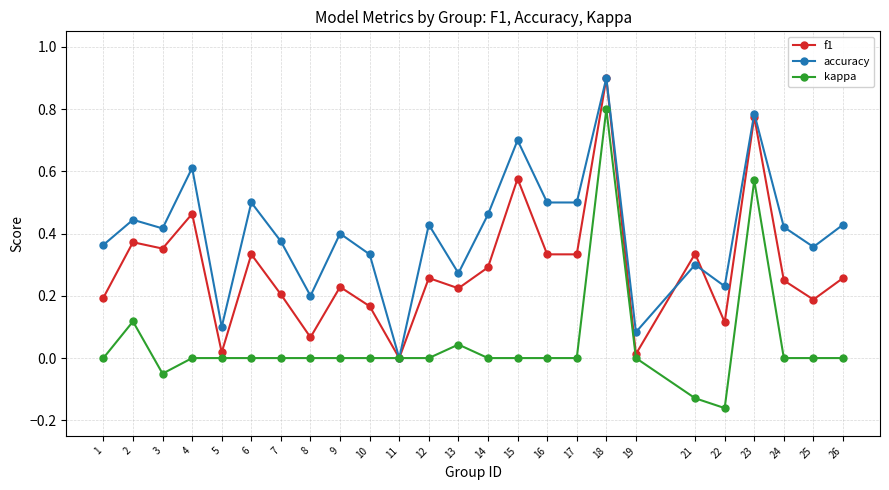

At which category is the sum across all series the highest?

18